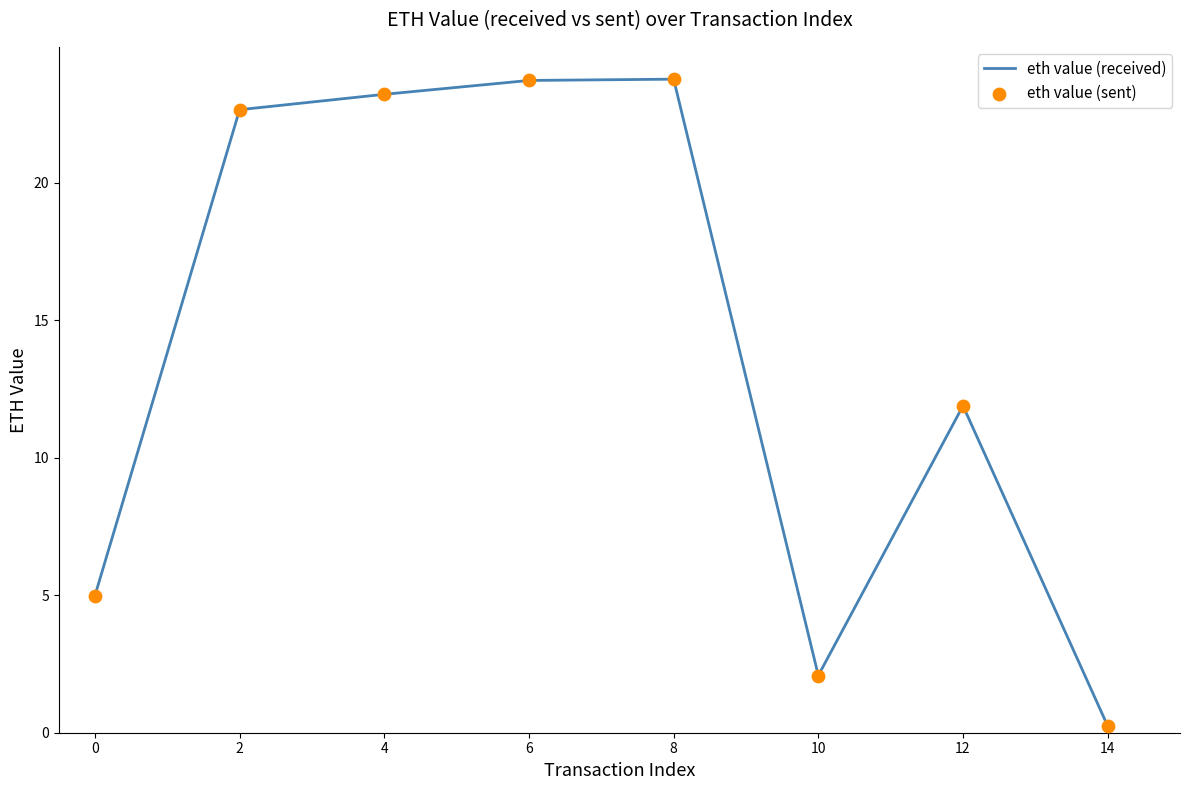

What are all the series names shown in the legend?

eth value (received), eth value (sent)